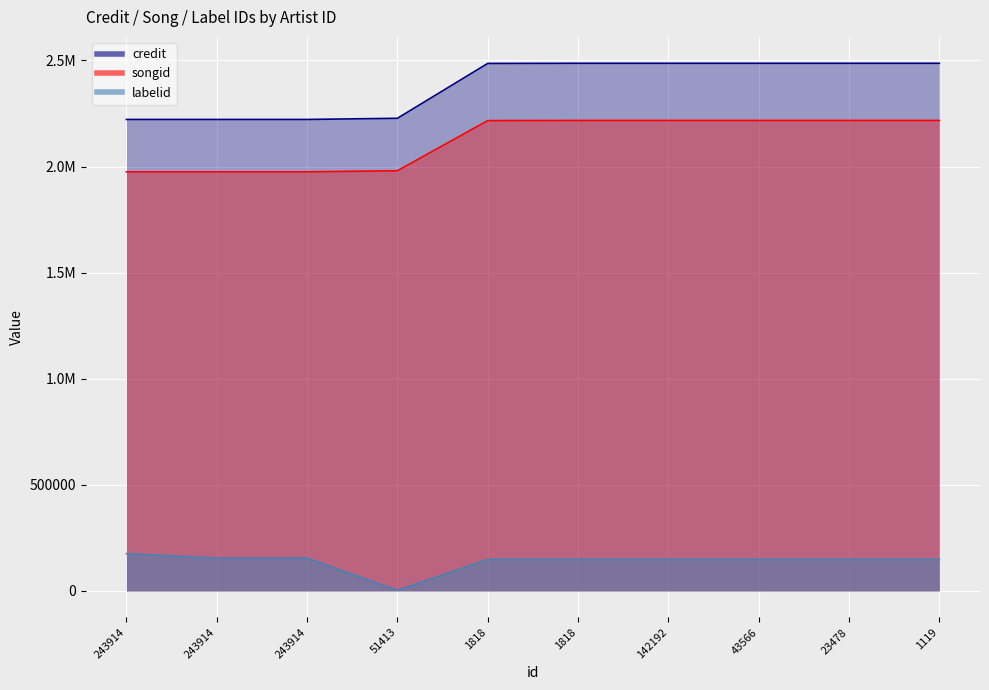

True or false: credit has a value of 2486932 at 1818.

True